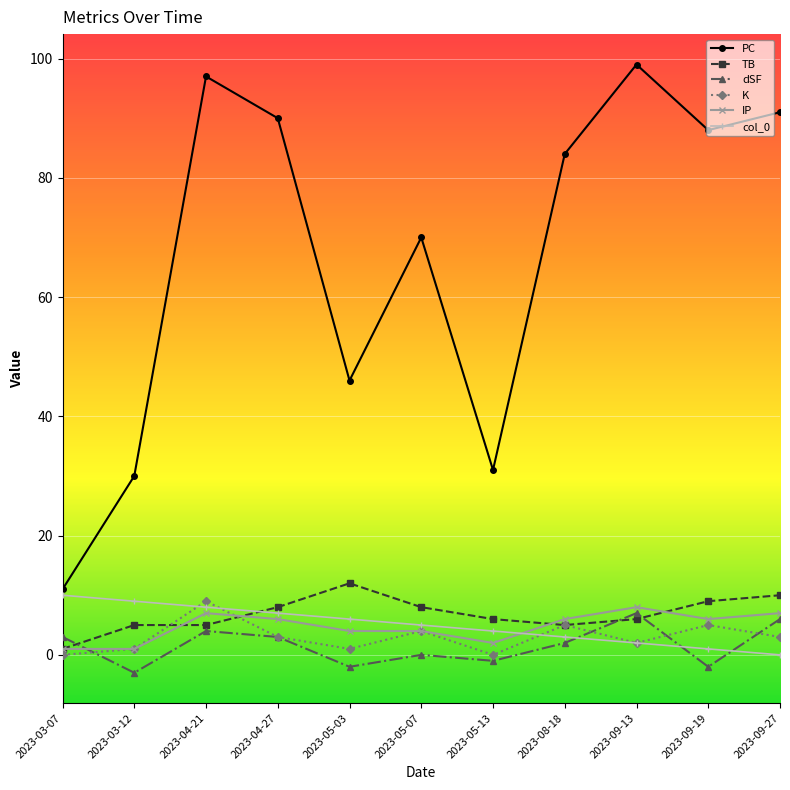

True or false: PC and TB cross at least once.

False